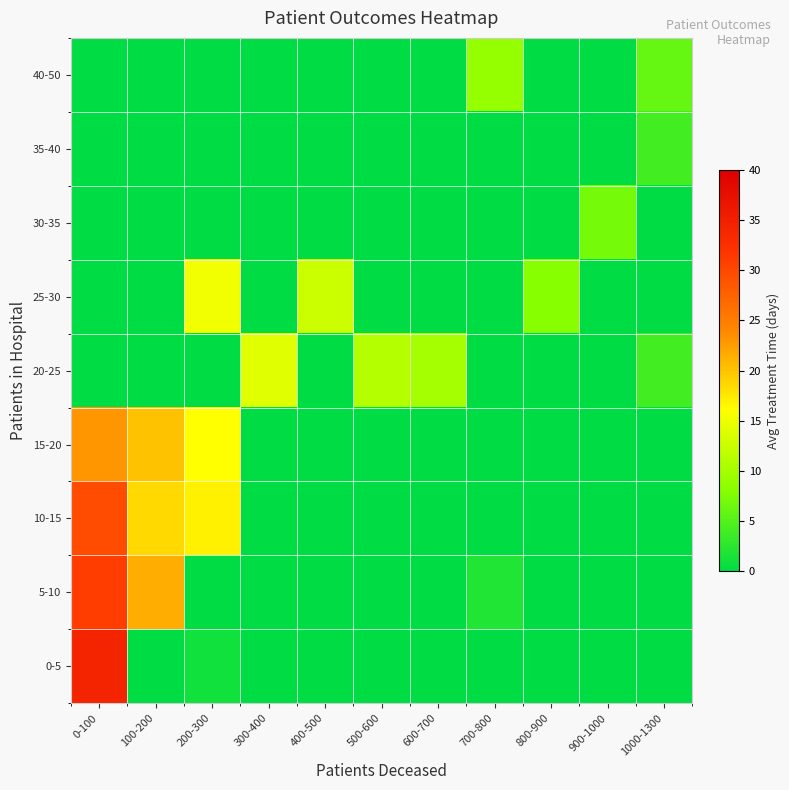

How many data points does each series have?

11